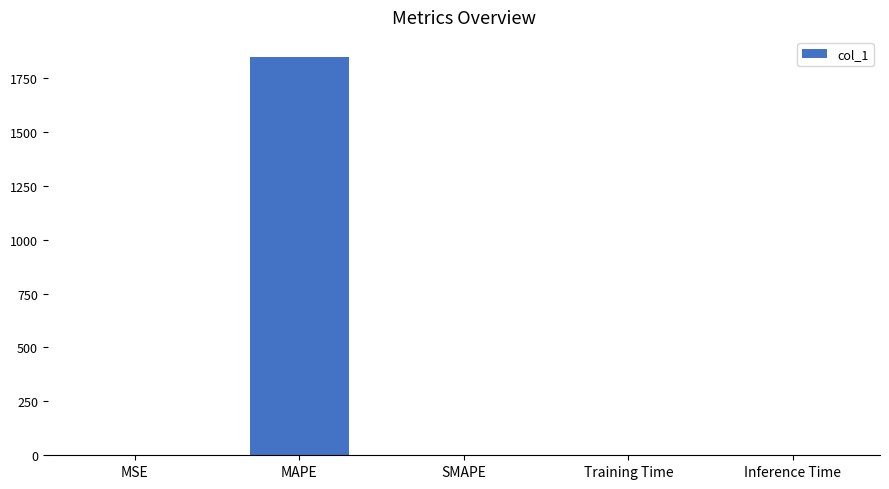

Are the bars horizontal?

No